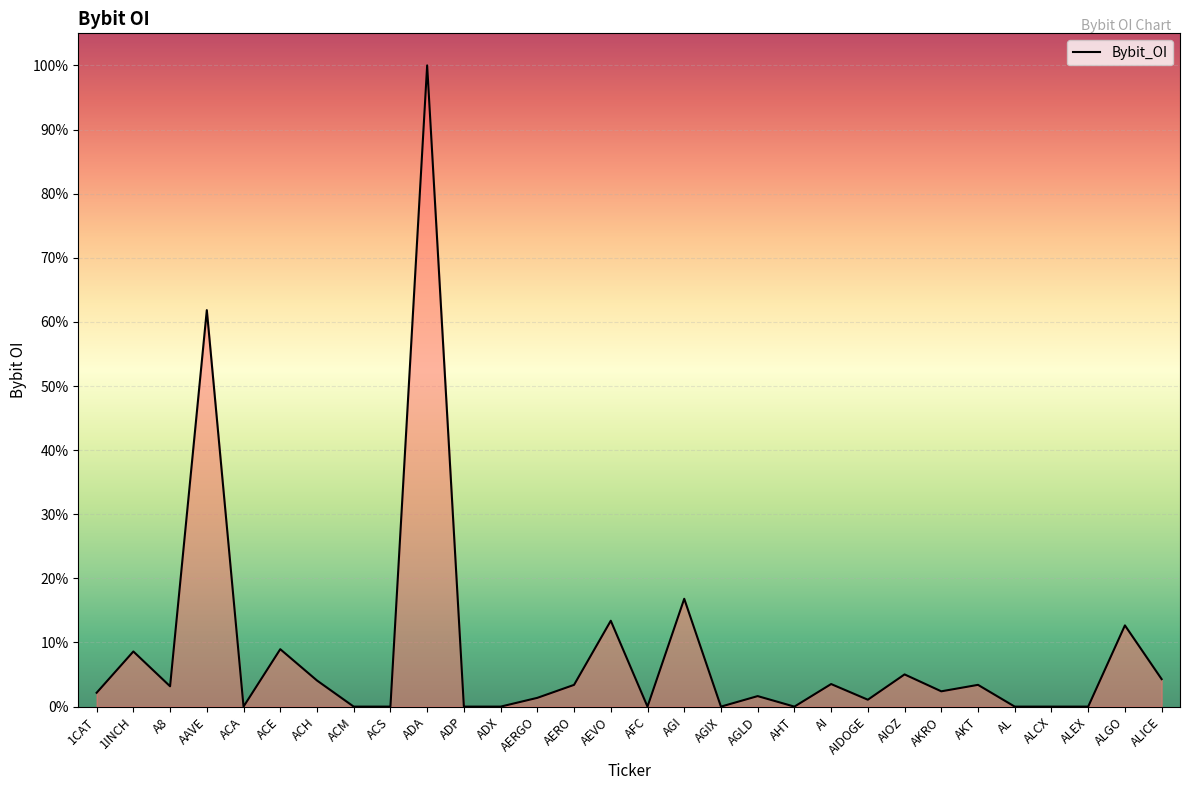

How many interior local peaks (higher than both neighbors) does the data have?

11